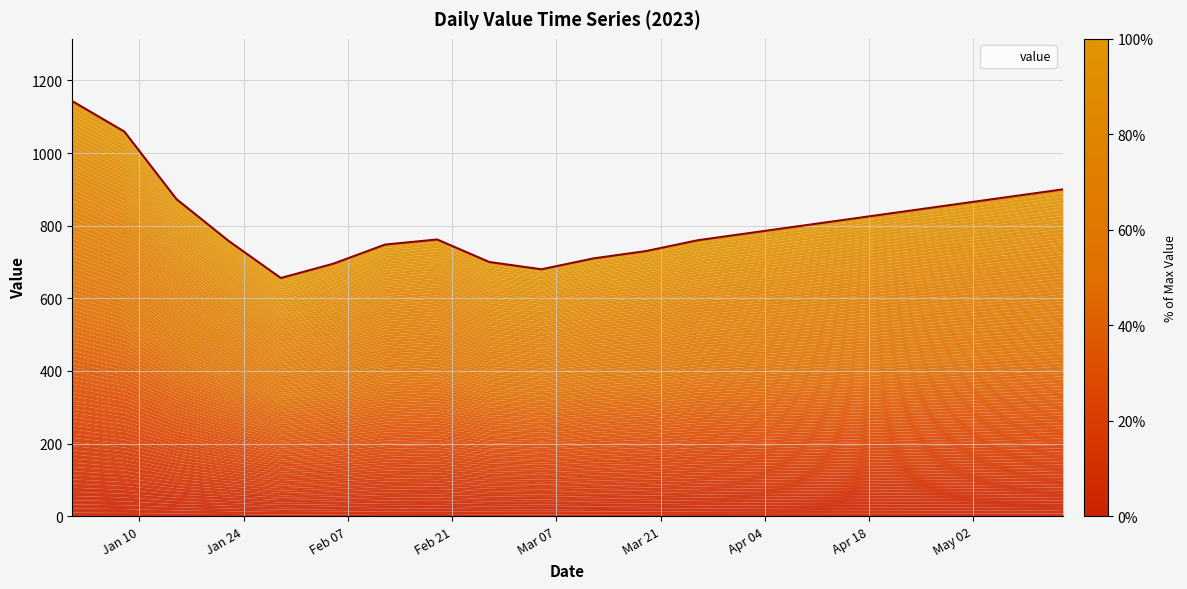

At which category does the chart reach its minimum across all series?

2023-01-29